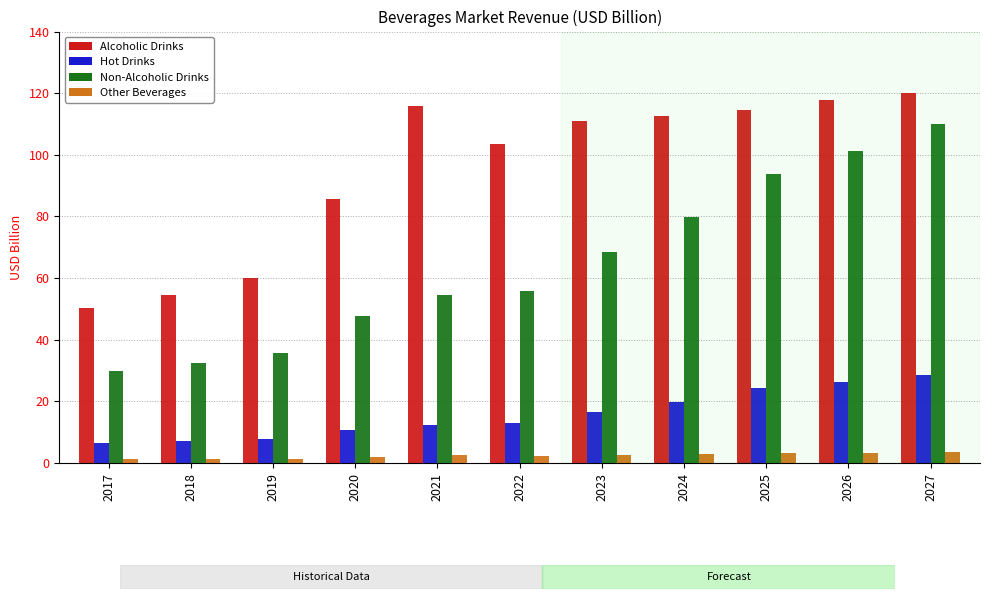

Where does the Hot Drinks series first go above 13?

2022